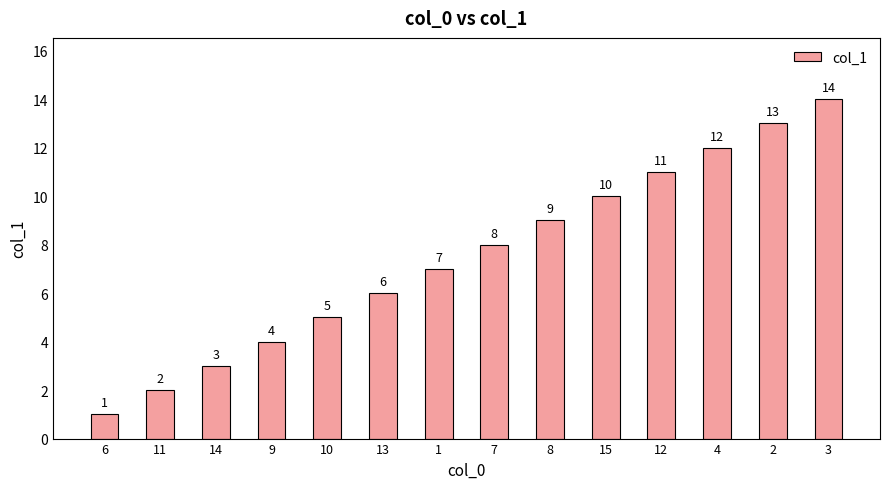

What is the difference between the maximum and minimum values?

13